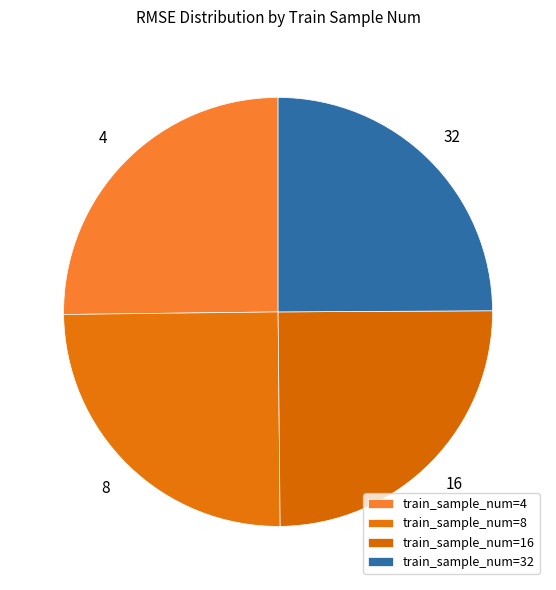

Is 32 the majority of the pie?

No